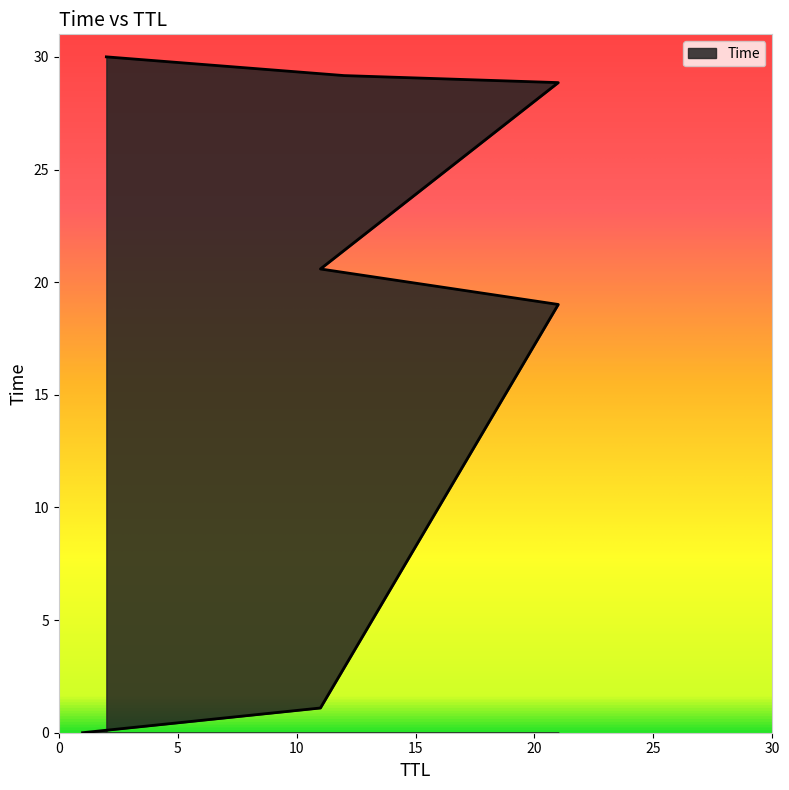

How many series are shown in this chart?

1